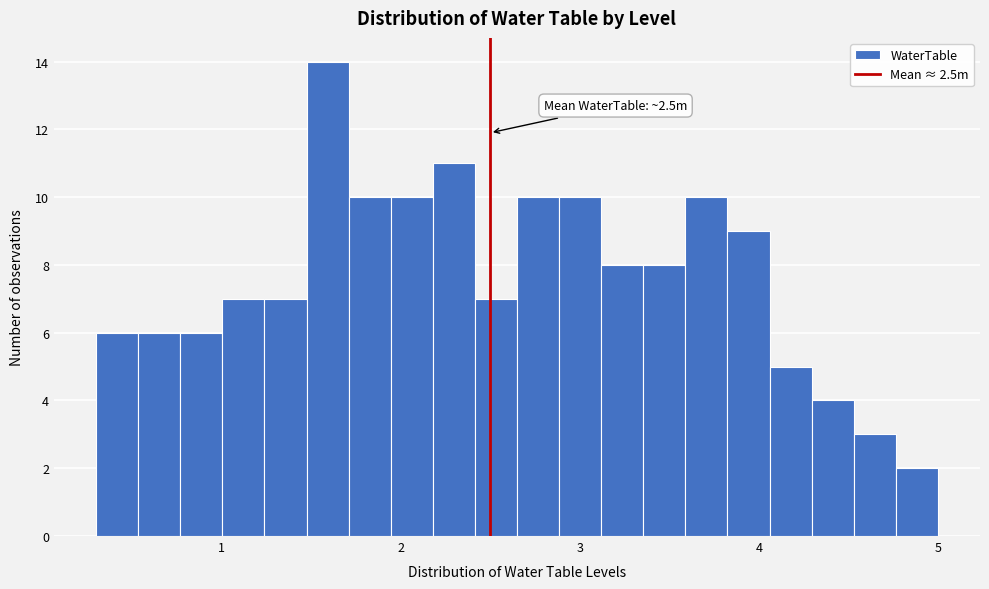

Read against the x-axis, roughly where is the centre of the tallest bar?

1.6